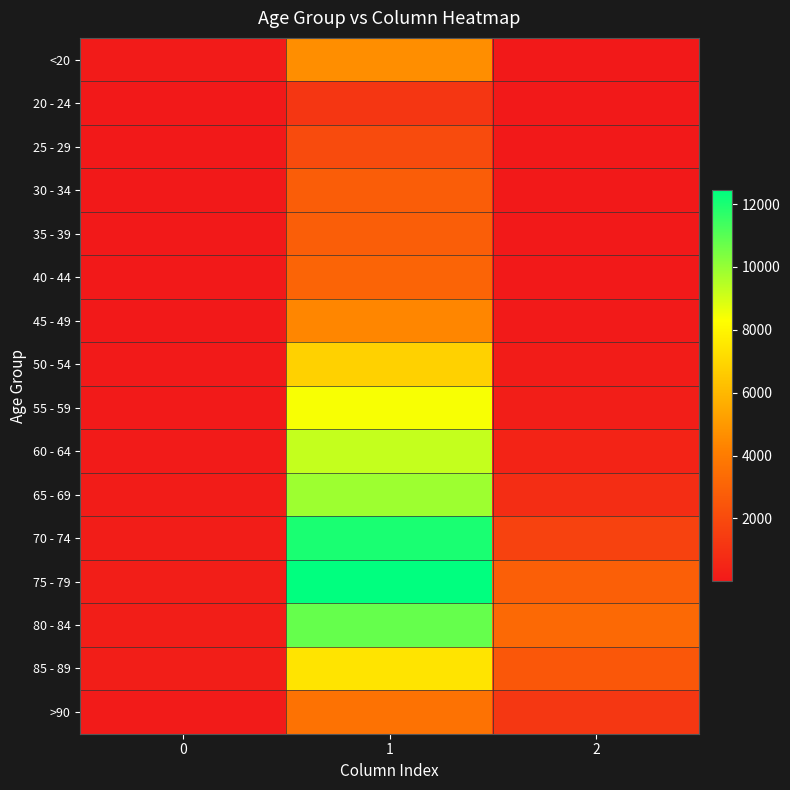

Reading right to left, extract all data points from this chart.

<20: 2=18	1=4641	0=77
20 - 24: 2=4	1=1191	0=5
25 - 29: 2=3	1=2038	0=14
30 - 34: 2=17	1=2765	0=27
35 - 39: 2=18	1=2814	0=17
40 - 44: 2=24	1=3078	0=20
45 - 49: 2=47	1=4396	0=23
50 - 54: 2=126	1=6803	0=39
55 - 59: 2=227	1=8400	0=59
60 - 64: 2=426	1=9236	0=84
65 - 69: 2=850	1=9883	0=137
70 - 74: 2=1690	1=12018	0=153
75 - 79: 2=2848	1=12434	0=220
80 - 84: 2=3273	1=10764	0=209
85 - 89: 2=2548	1=7417	0=206
>90: 2=1224	1=3604	0=93